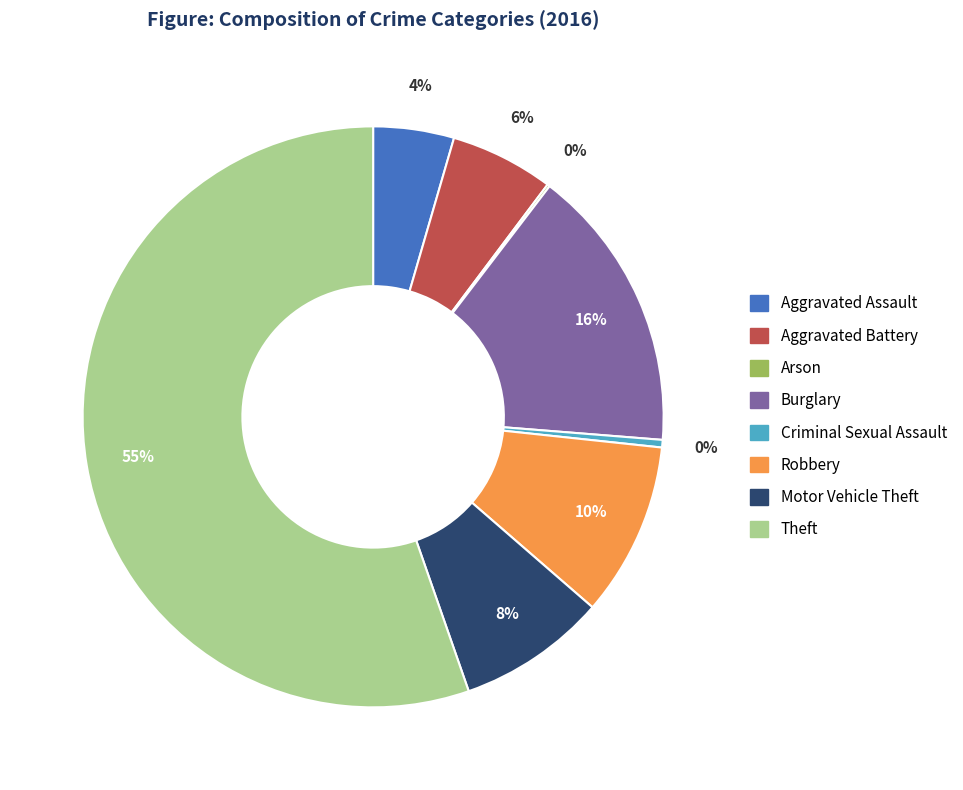

To the nearest percent, what is the average slice percentage?

12%